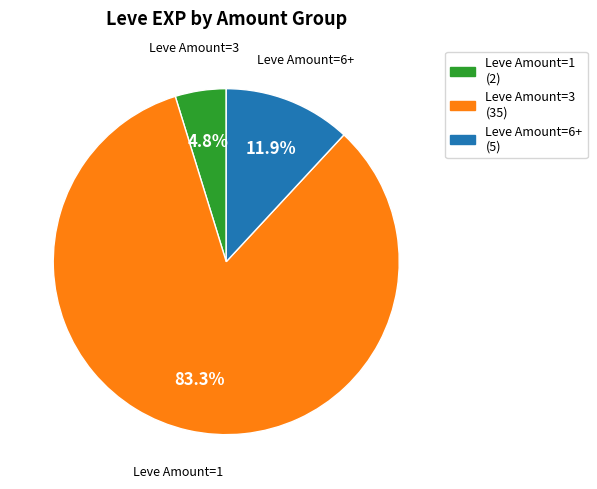

Is there a majority slice in this chart?

Yes